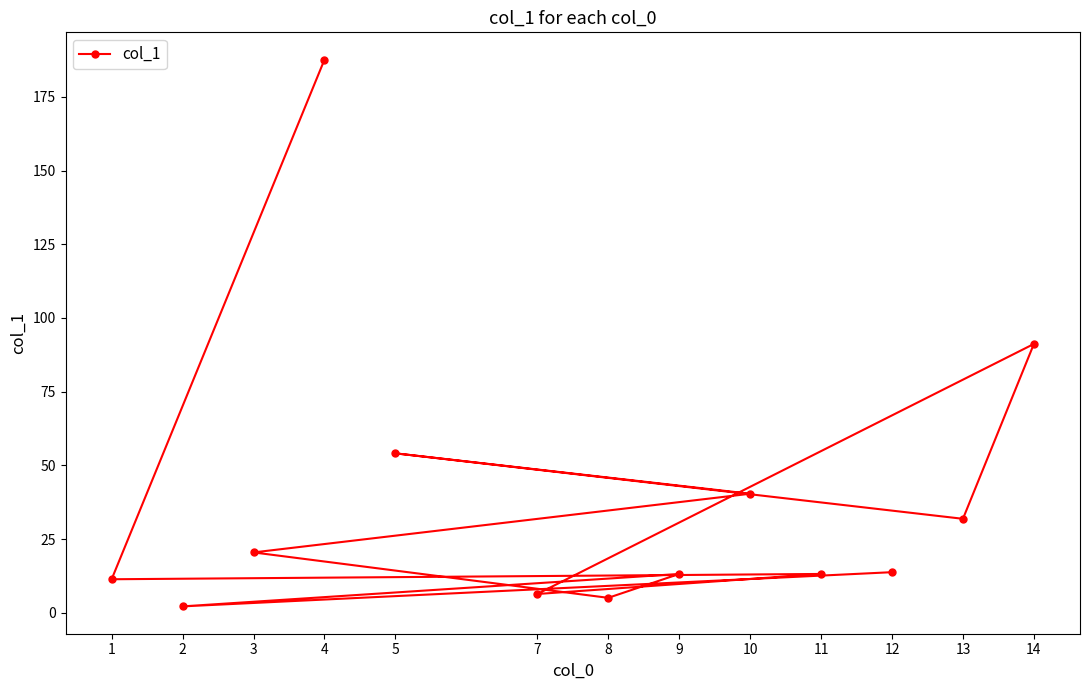

What is the value of the 9th point from the left?

40.4